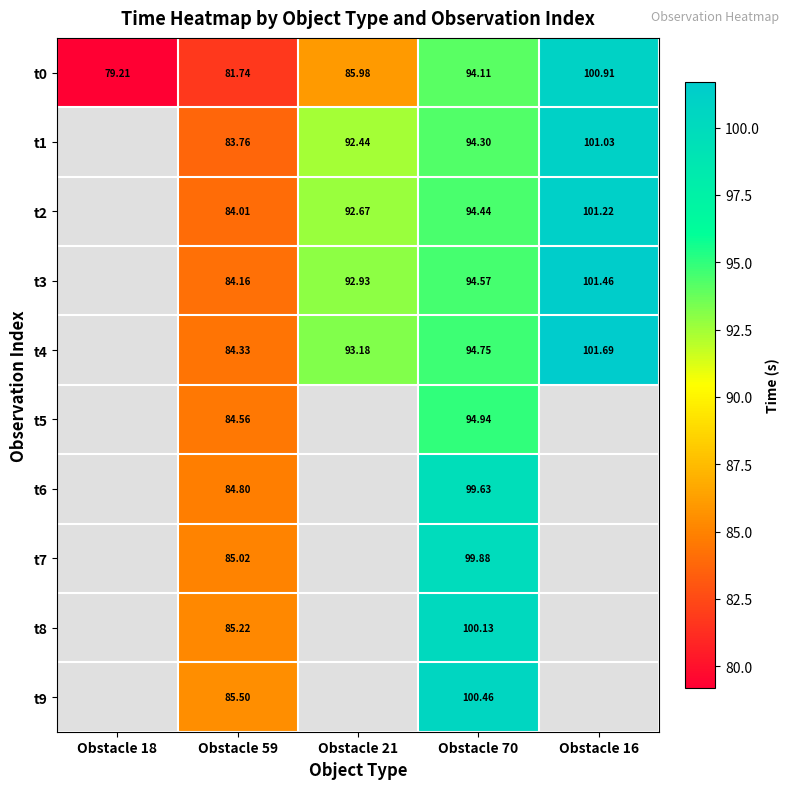

Which series has the largest total across all categories?

t0